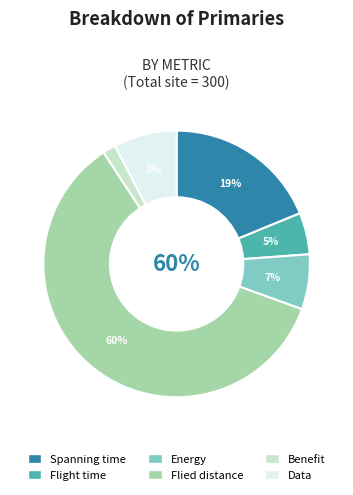

Which has a higher value, Data or Flied distance?

Flied distance